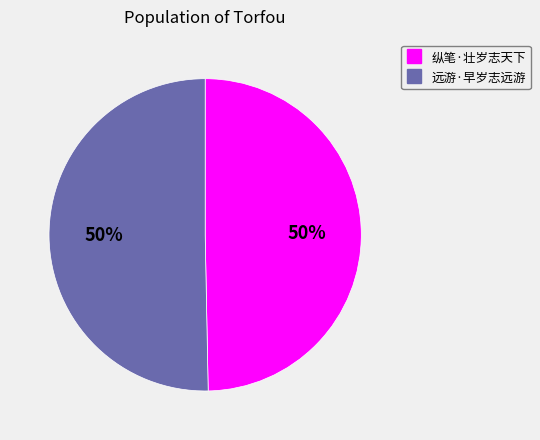

What is the ratio of the value at 远游·早岁志远游 to the value at 纵笔·壮岁志天下?

1.0